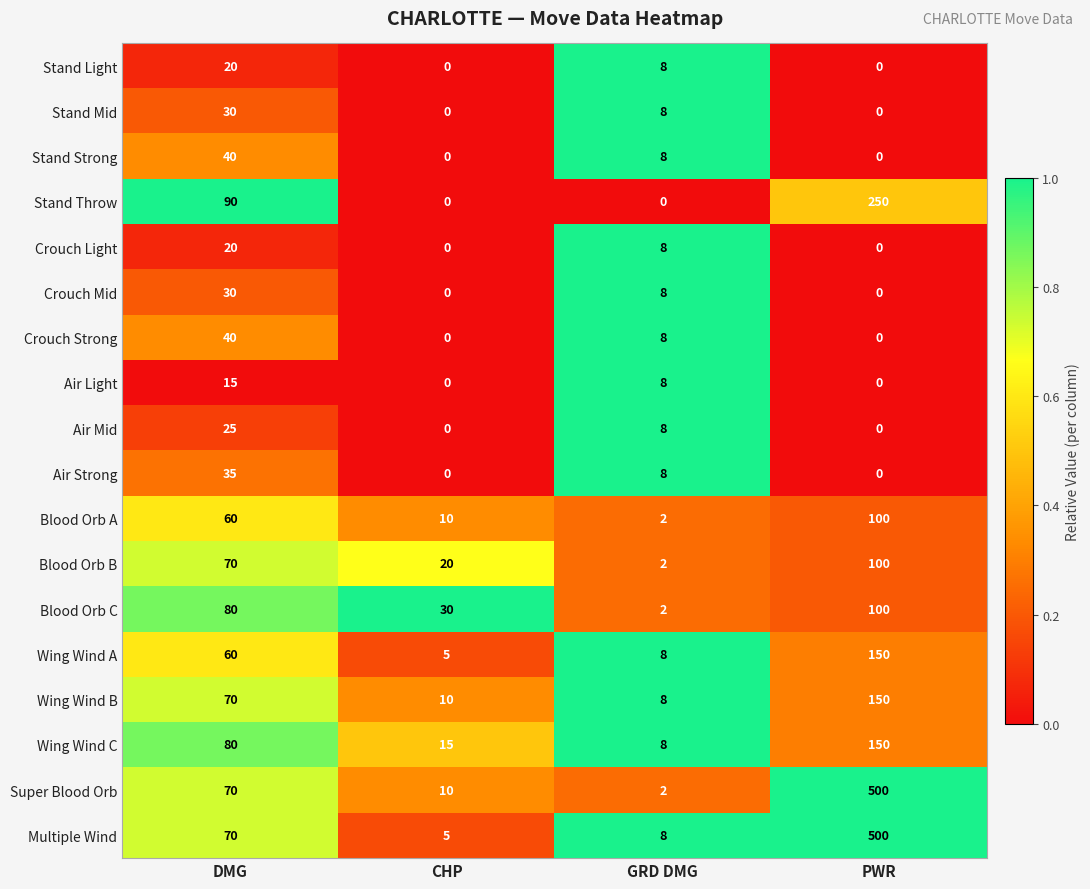

Where does the Air Mid series first go above 8?

DMG